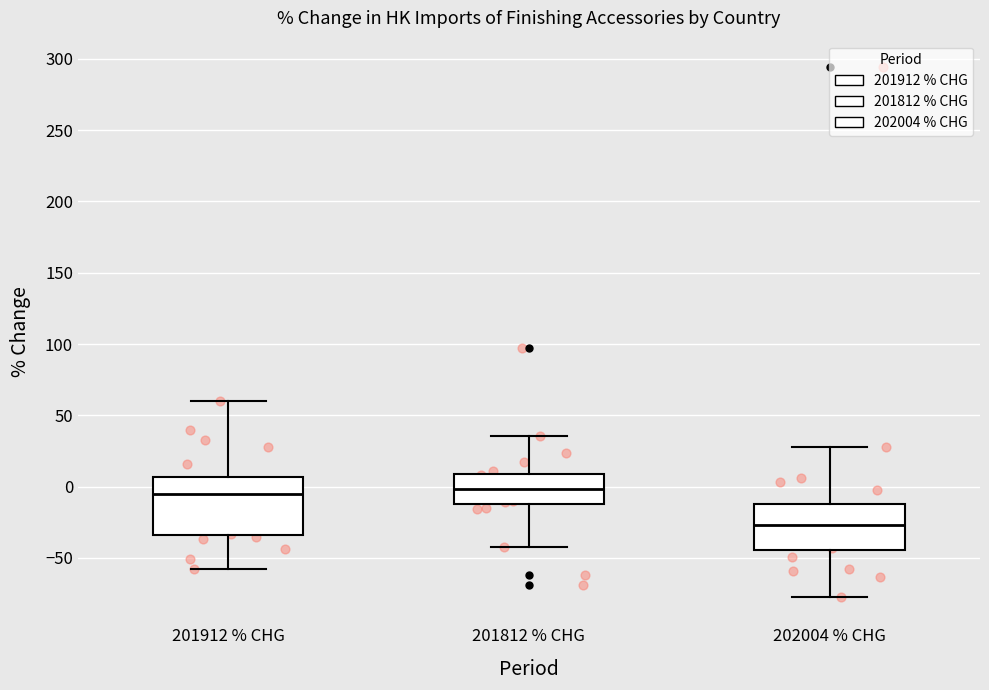

Where is the upper edge of the box for 202004 % CHG on the y-axis? The values are not printed on the chart, so give them approximately, as read against the axis.

-10